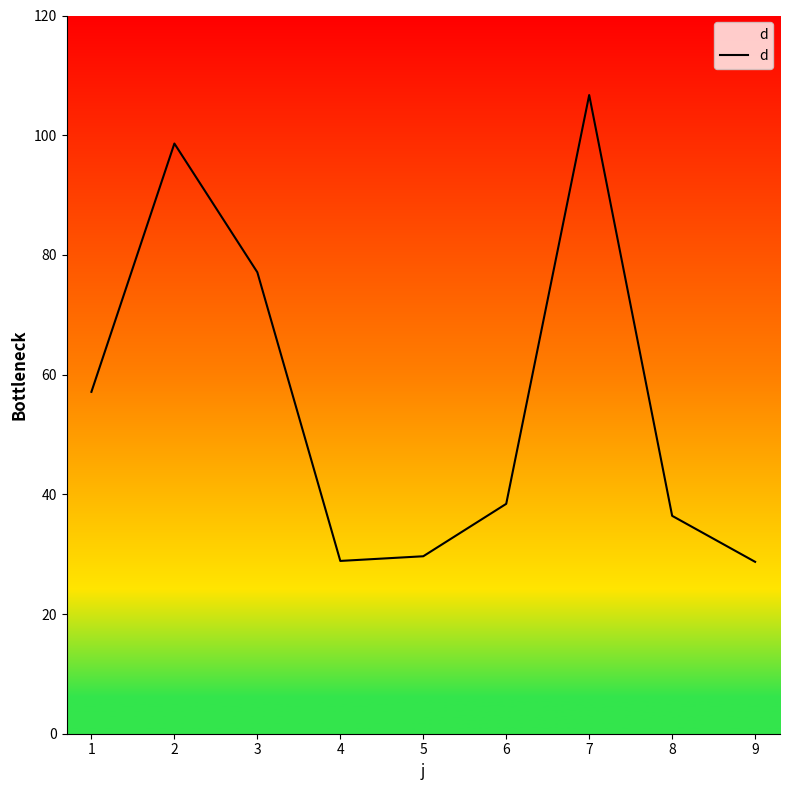

True or false: the data shows 61.4 at 8.

False